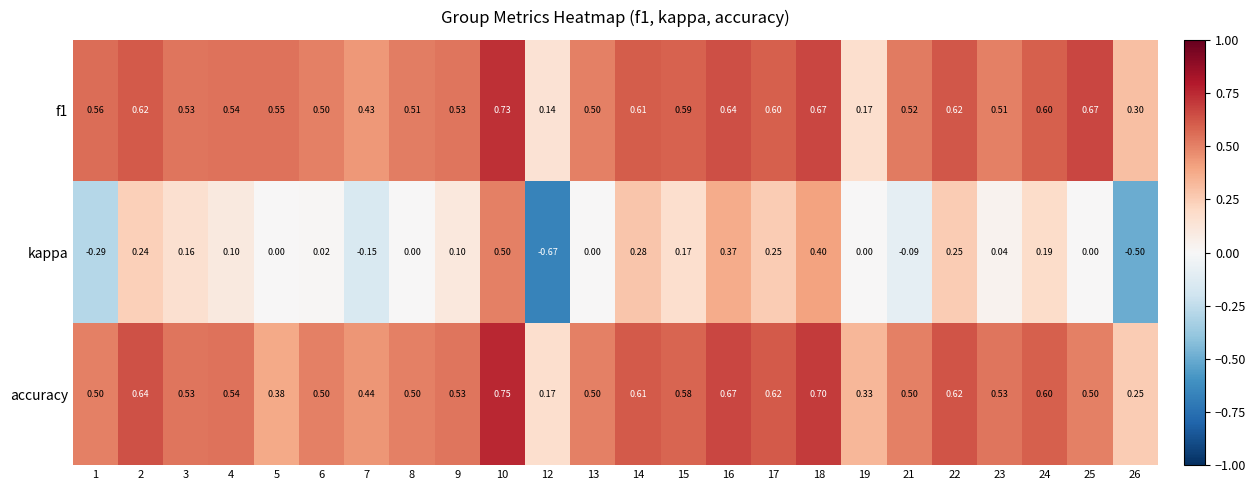

Which series has the largest range (max minus min)?

kappa